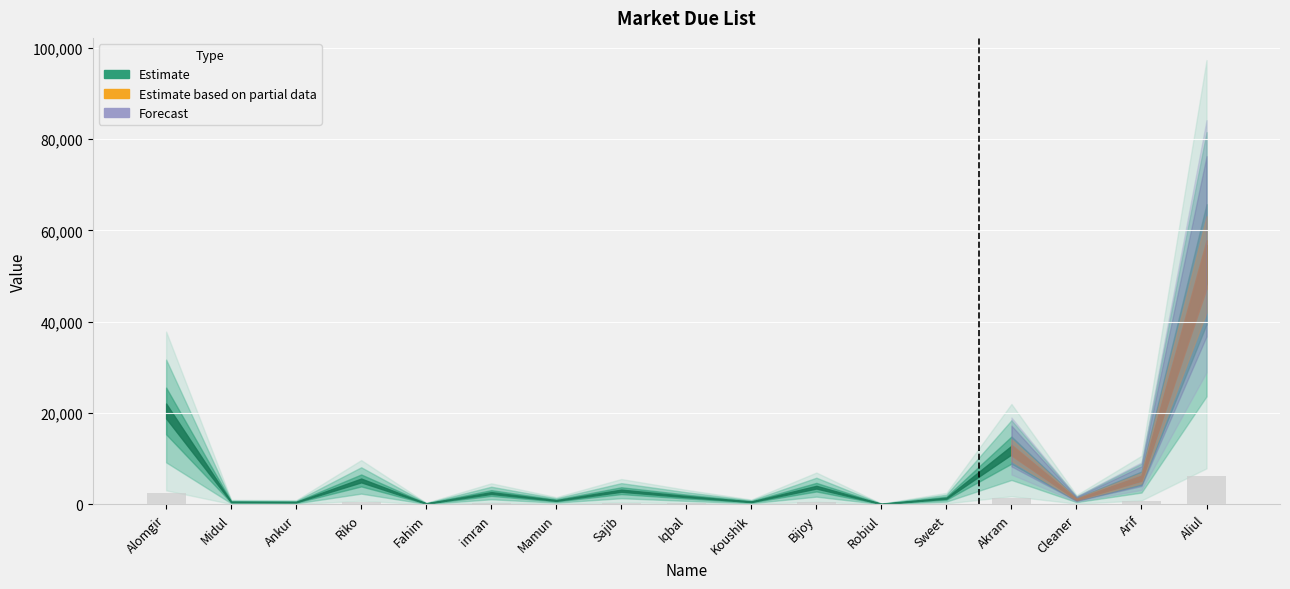

Is it true that the value at Bijoy is 452.0?

True